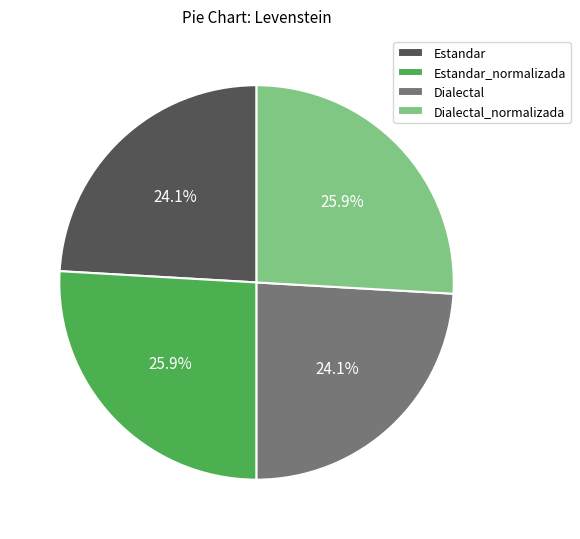

Is it true that Estandar_normalizada is 26% of the pie?

True